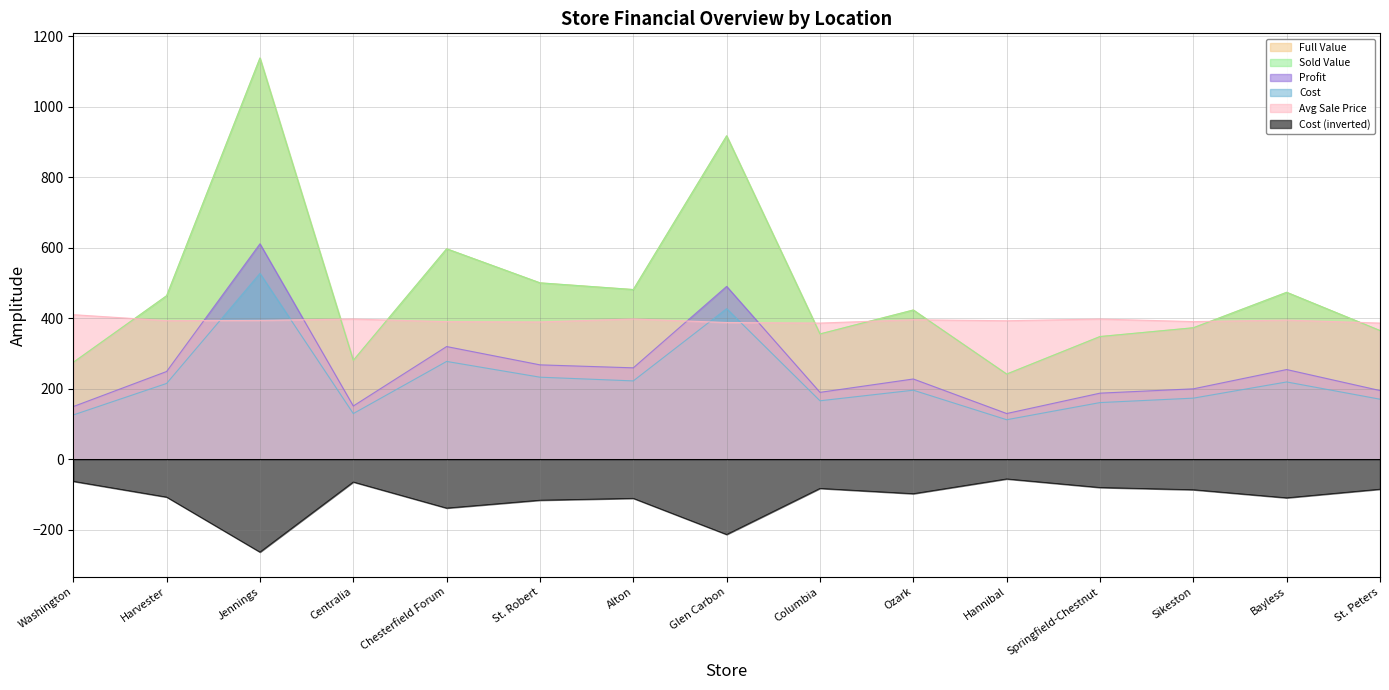

How many values in the Cost series exceed 195?

8